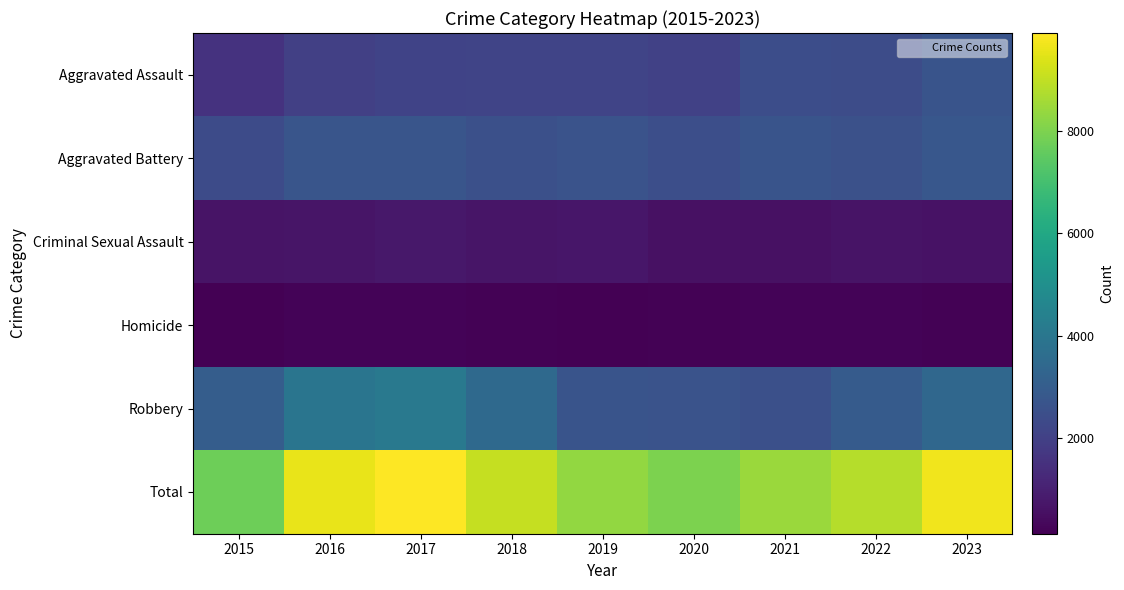

How many categories are shown in the chart?

9